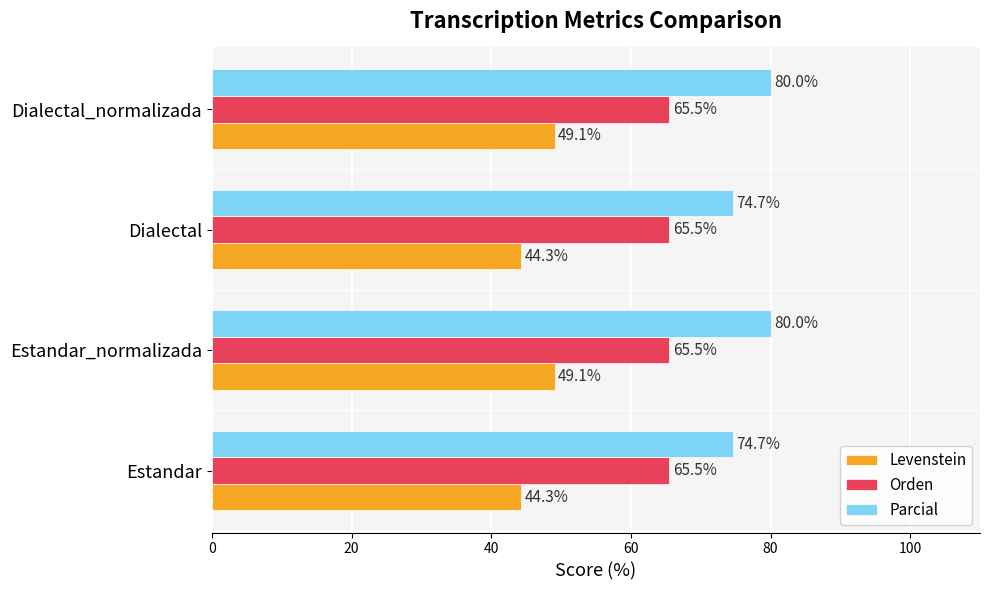

Count the number of categories in the chart.

4